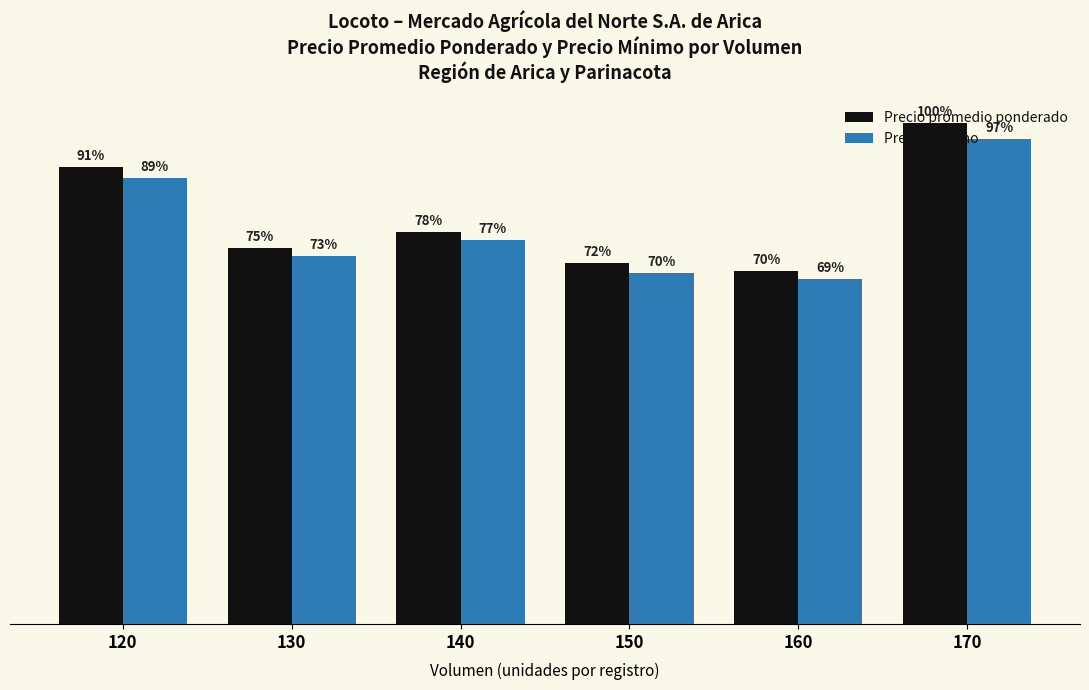

What are all the series names shown in the legend?

Precio promedio ponderado, Precio mínimo